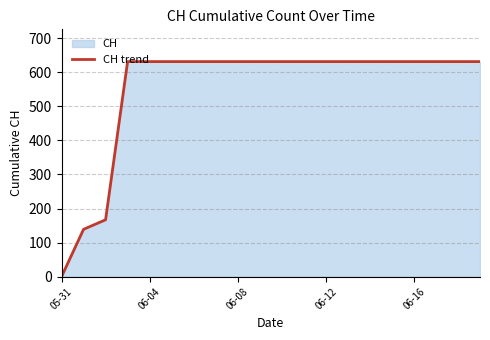

Is it true that the value at 10 is 631?

True